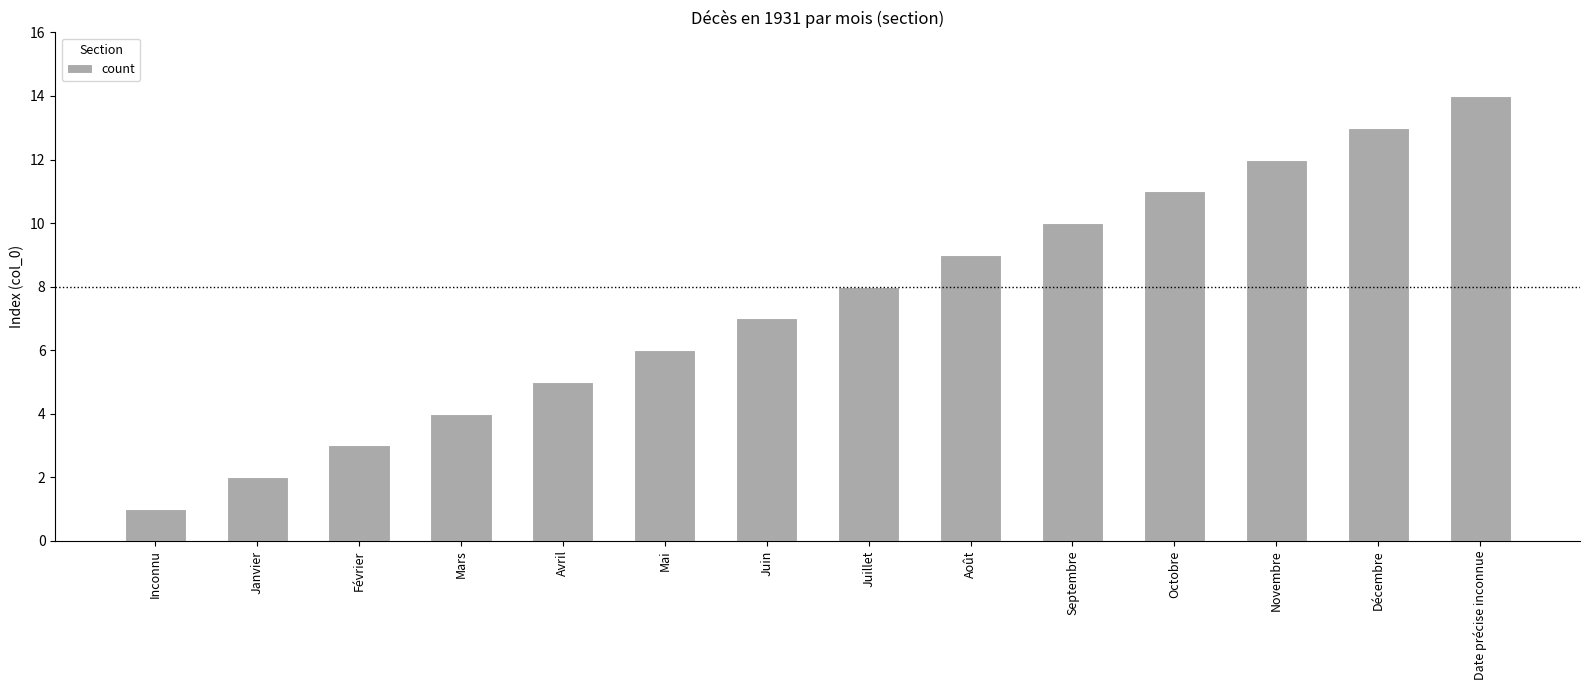

Which label corresponds to the smallest value in the chart?

Inconnu